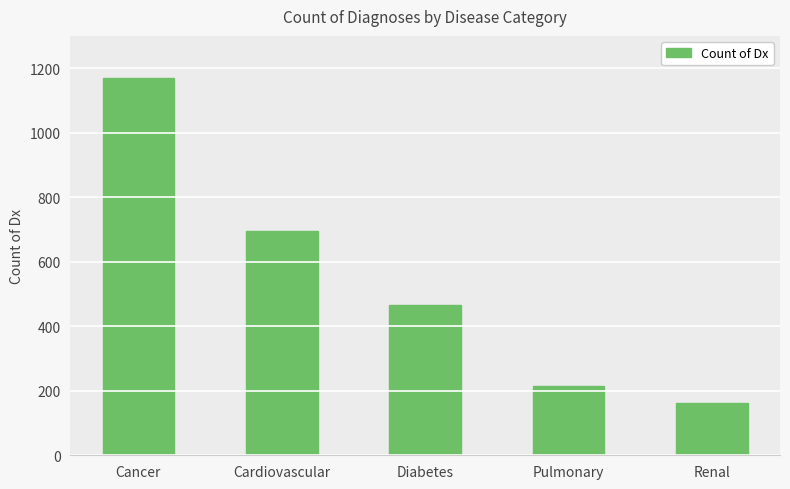

What is the difference between the second highest and second lowest values?

479